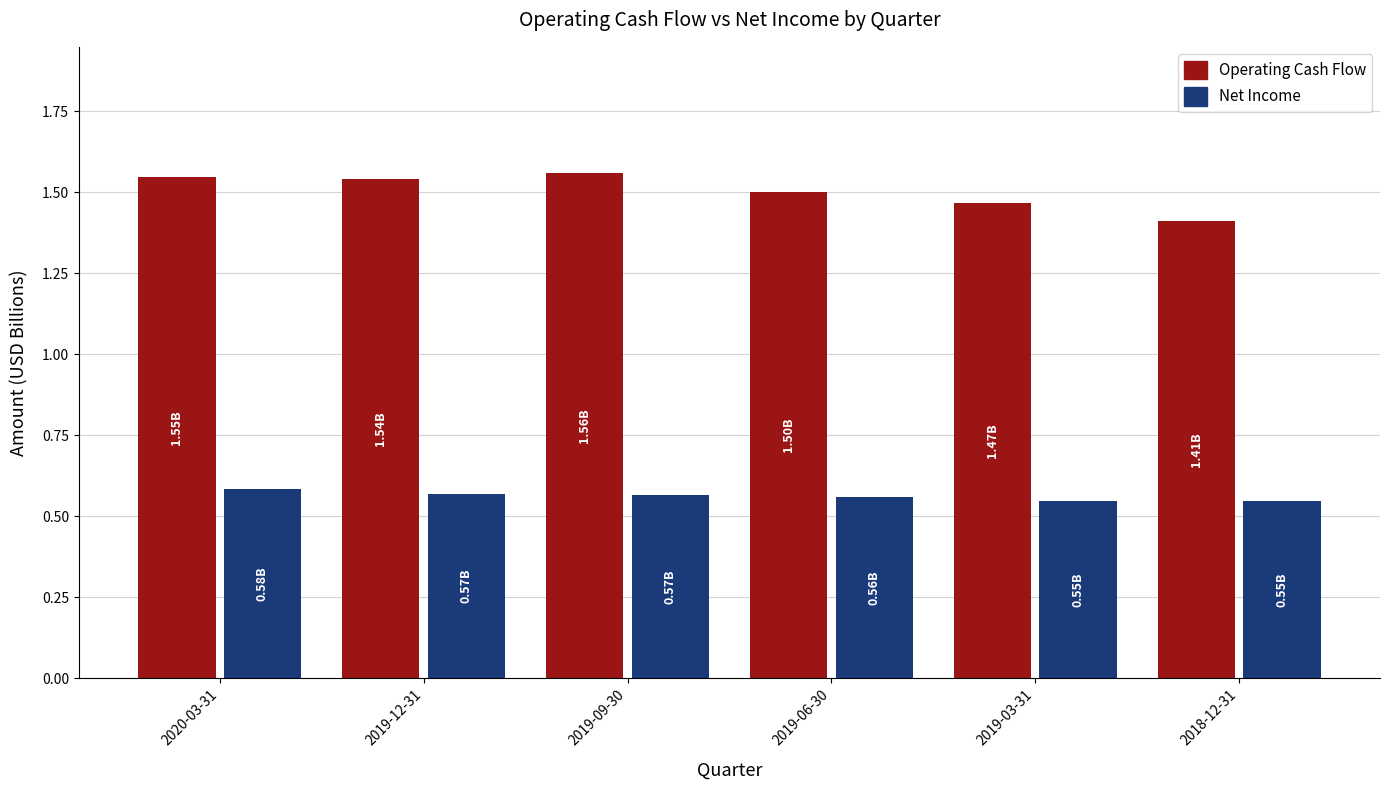

True or false: Operating Cash Flow has a value of 2.5 at 2018-12-31.

False